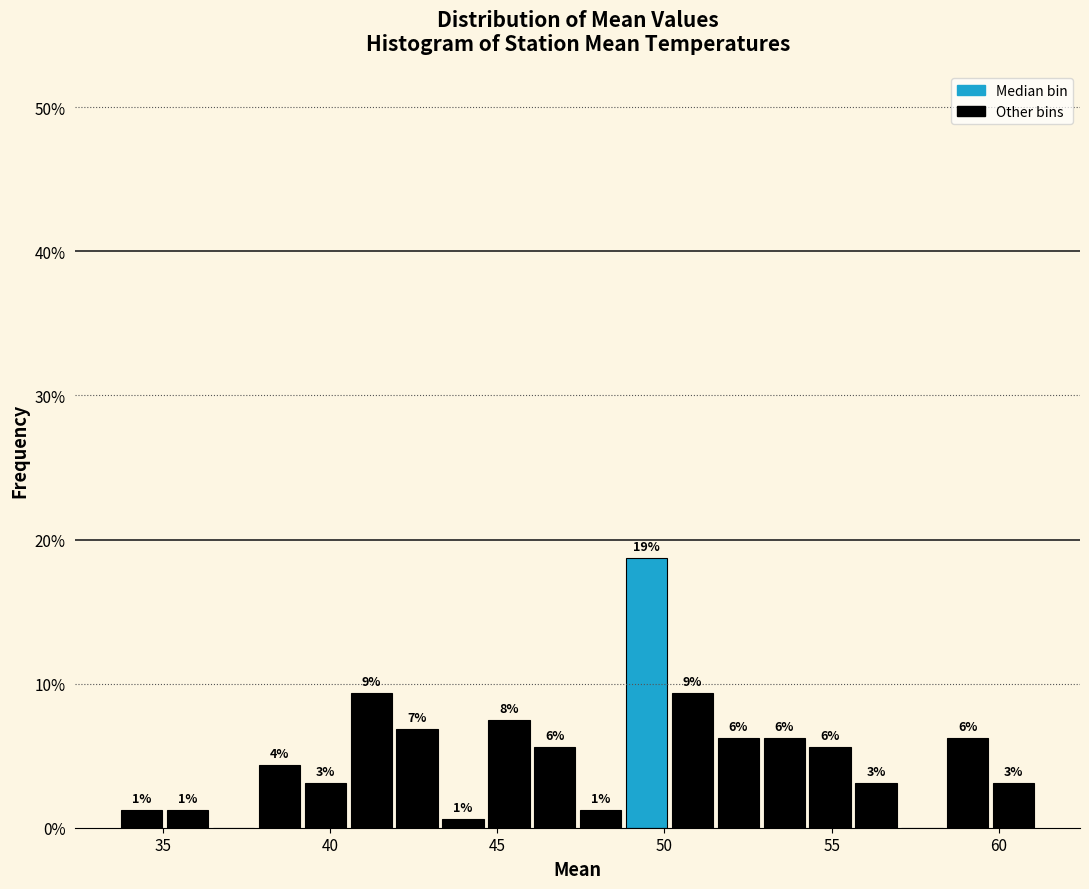

Read against the x-axis, roughly where is the centre of the tallest bar?

49.5